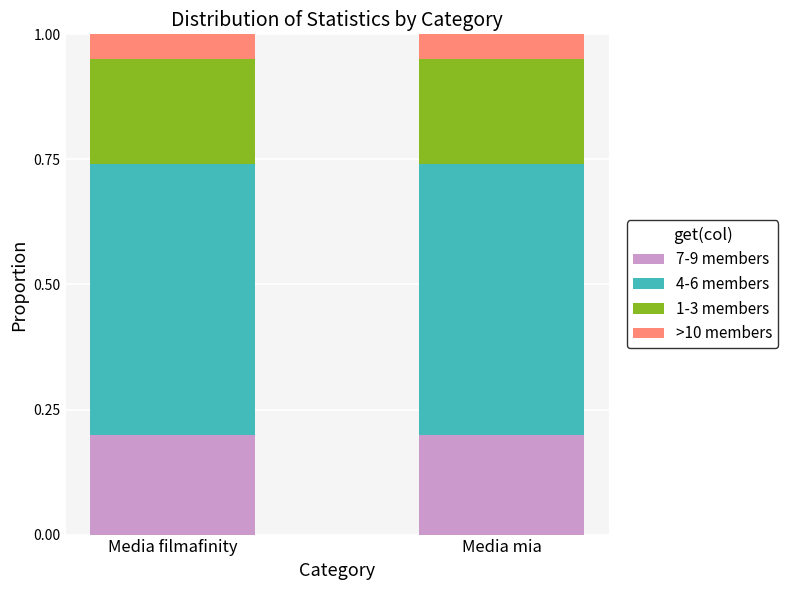

The value of 7-9 members at Media filmafinity is 0.1. True or false?

False